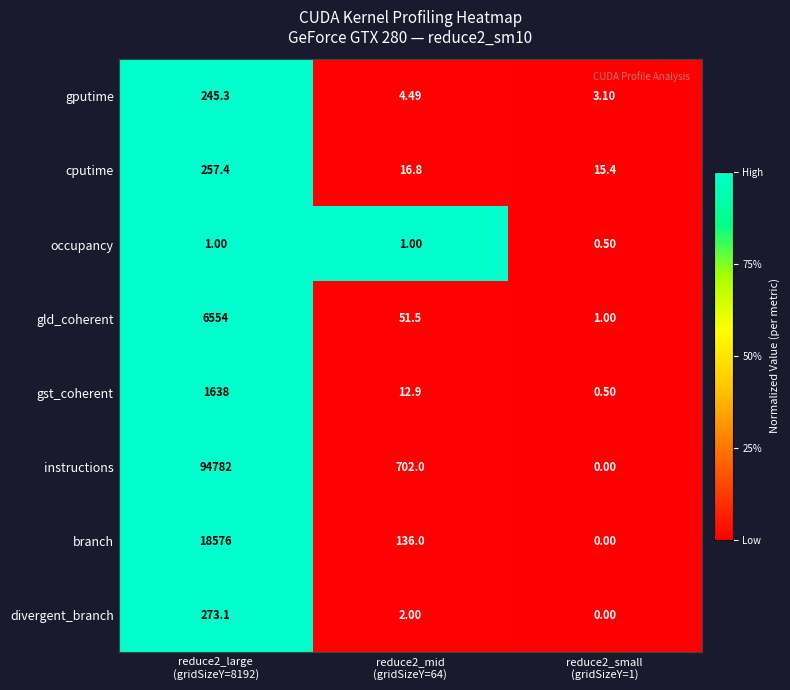

Which series has the largest range (max minus min)?

instructions